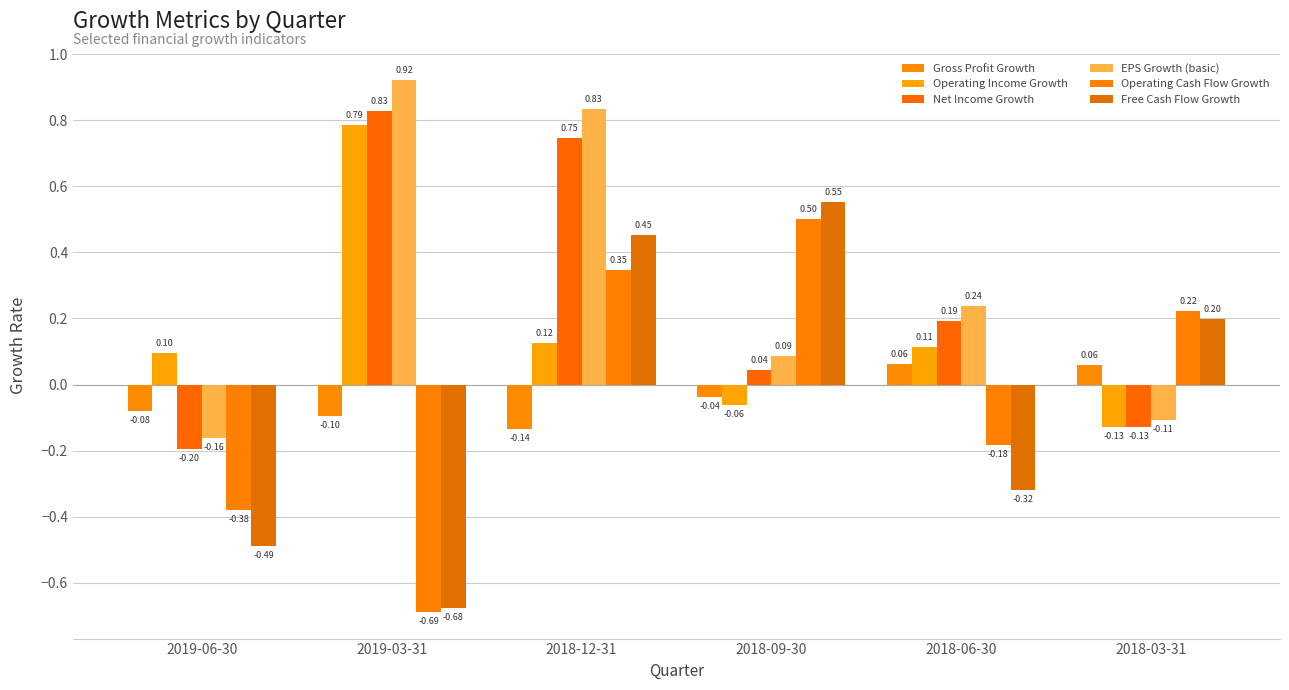

Which label corresponds to the largest value in the chart?

2019-03-31